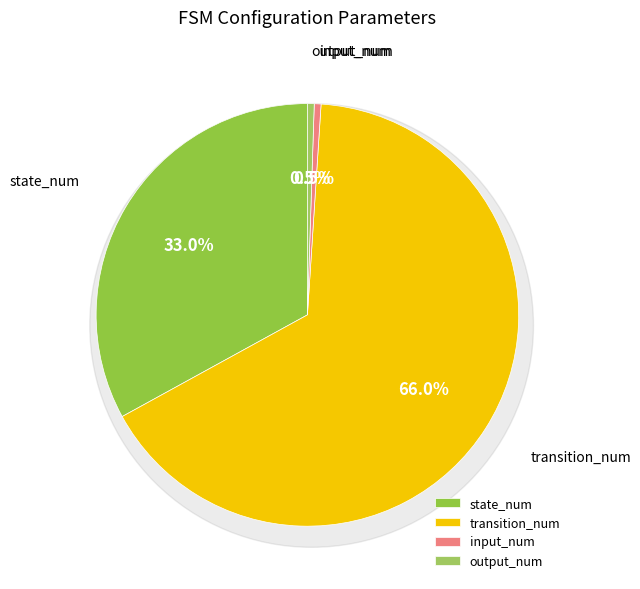

What is the ratio of the value at output_num to the value at input_num?

1.0